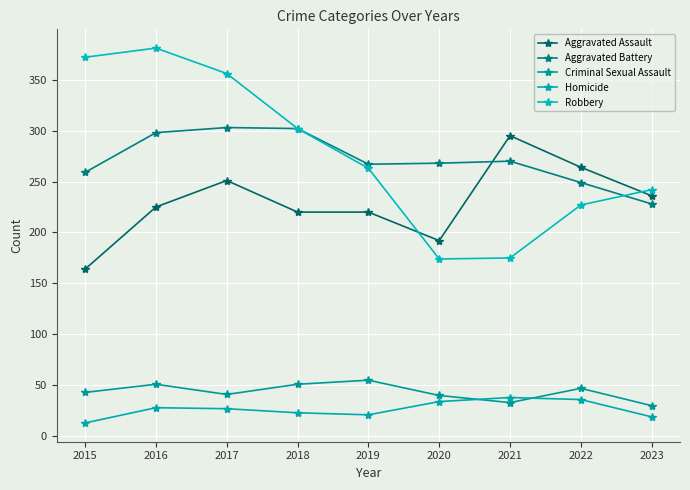

How many values in the Robbery series are below 263?

4